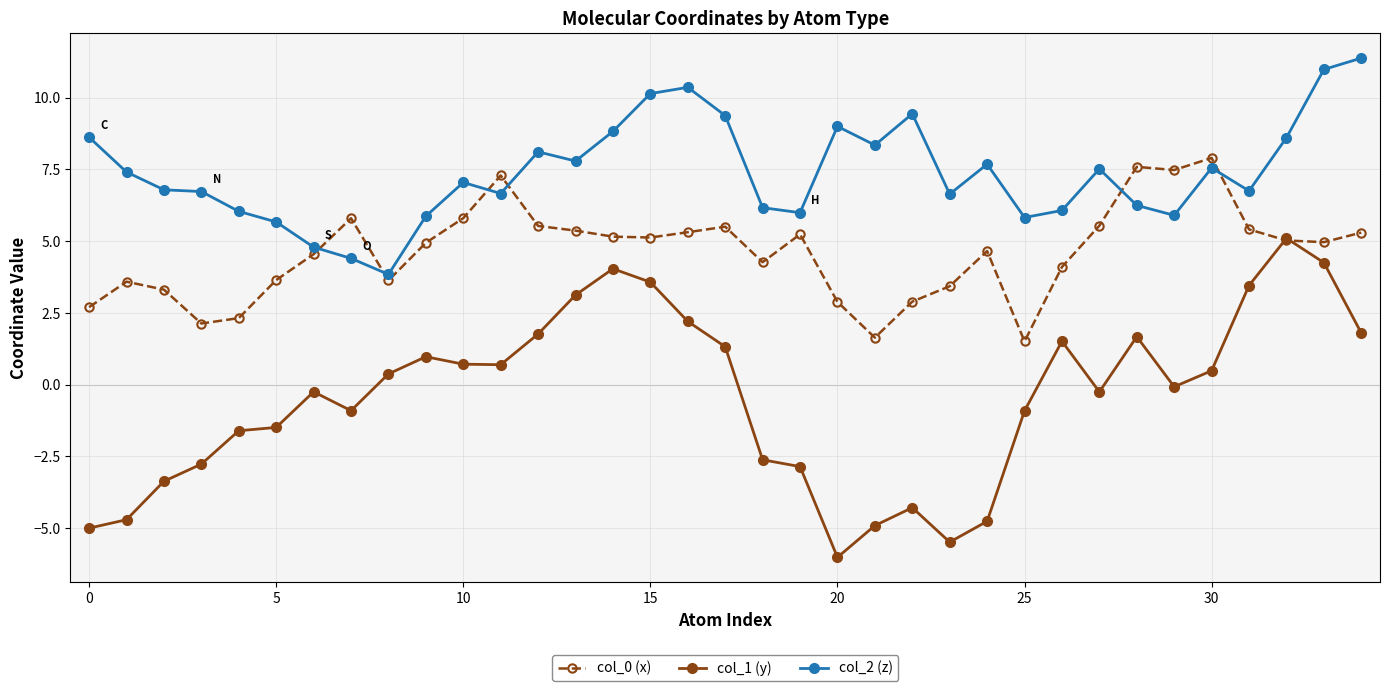

What is the lowest value of the col_0 (x) series?

1.5